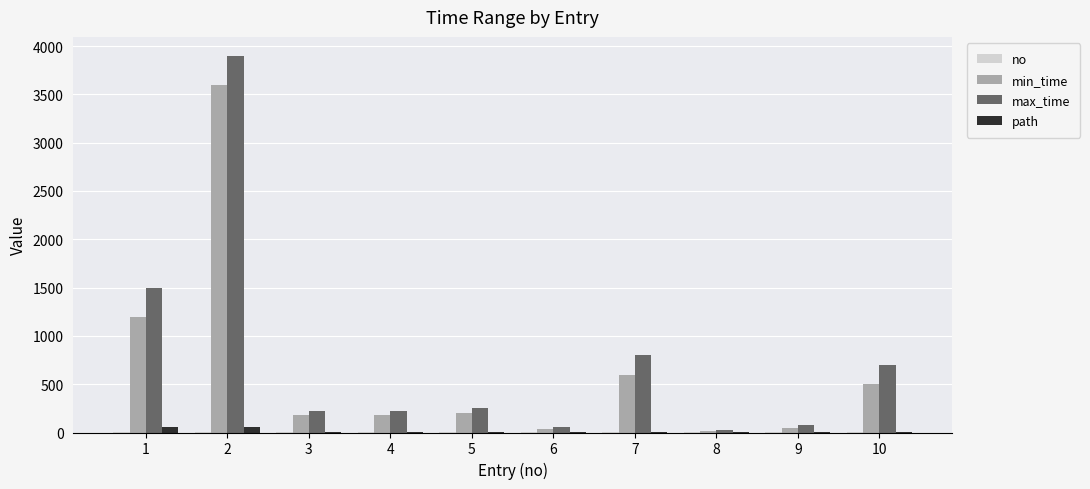

What is the greatest value displayed?

3900